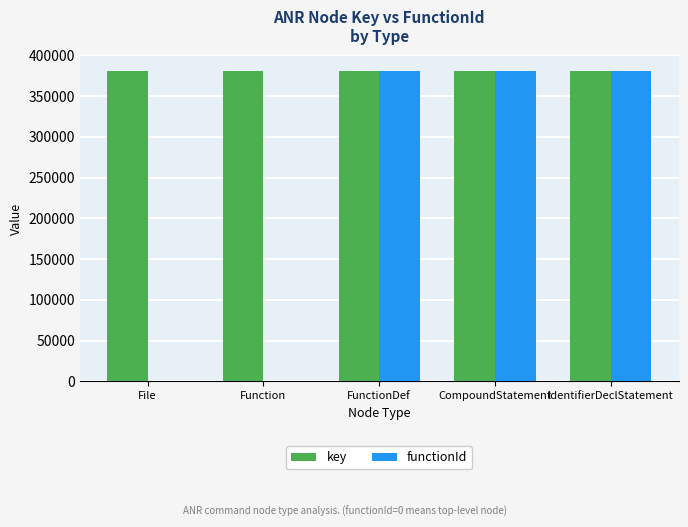

What is the maximum value shown in the chart?

380954